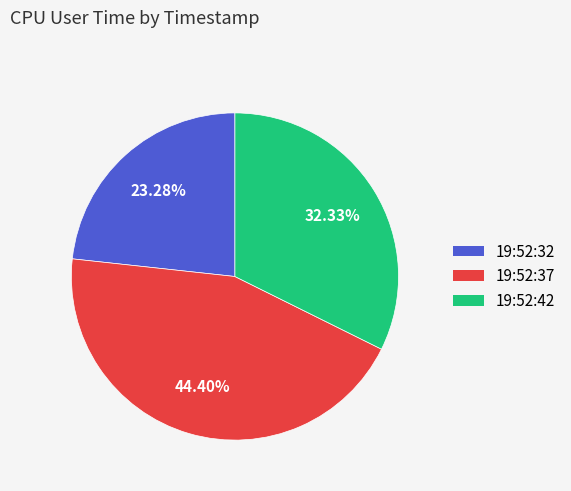

Combined, what portion of the pie is 19:52:37 and 19:52:42?

76.7%